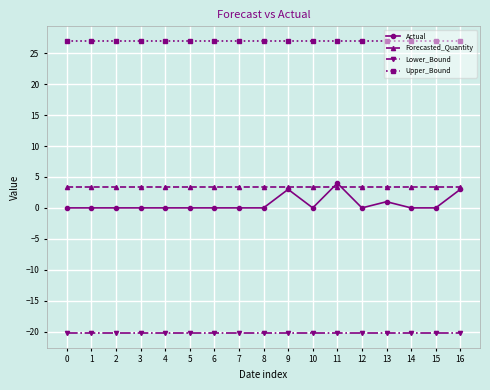

At 6, list the series in order from largest to smallest.

Upper_Bound, Forecasted_Quantity, Actual, Lower_Bound